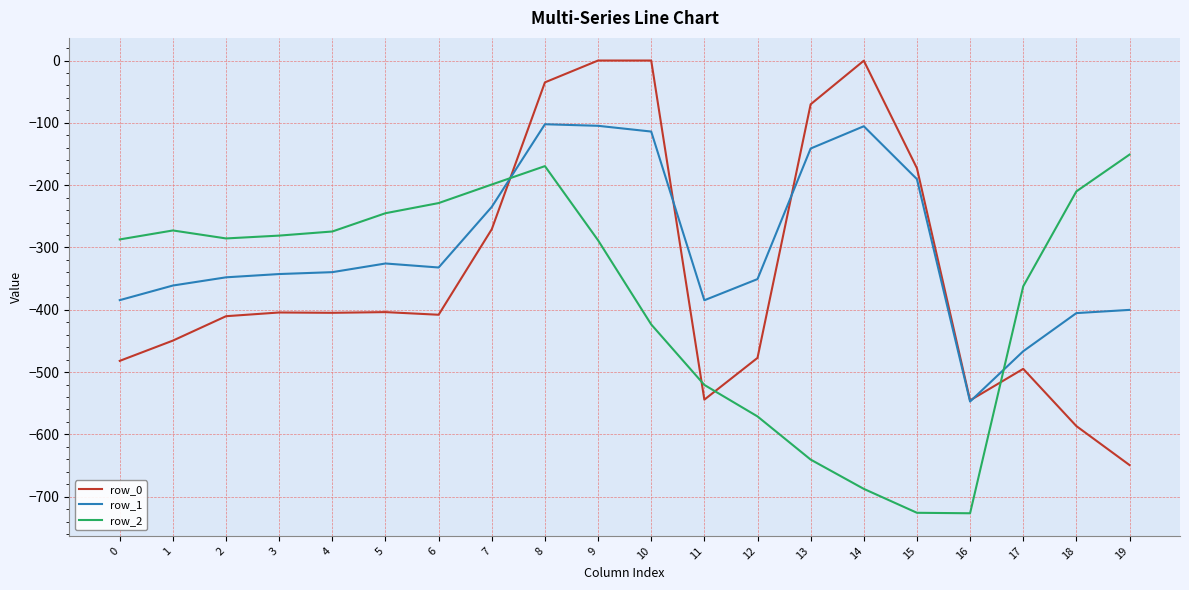

Rank the series at 6 from highest to lowest value.

row_2, row_1, row_0